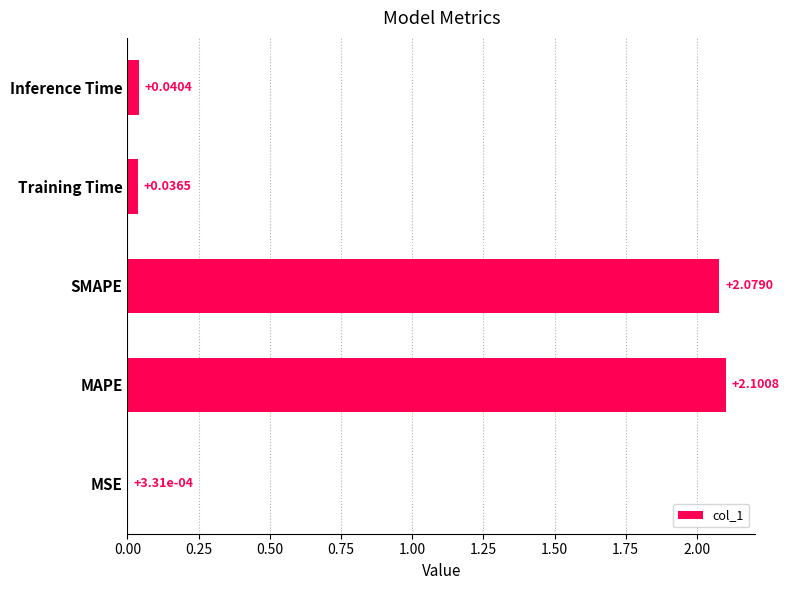

Between SMAPE and MAPE, which is larger?

MAPE